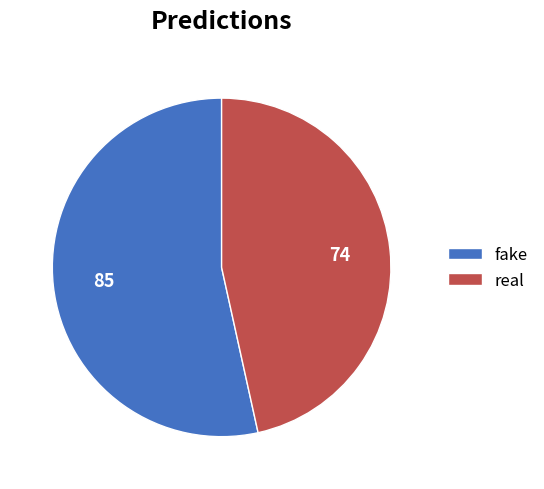

Is the sum of fake and real greater than half?

Yes